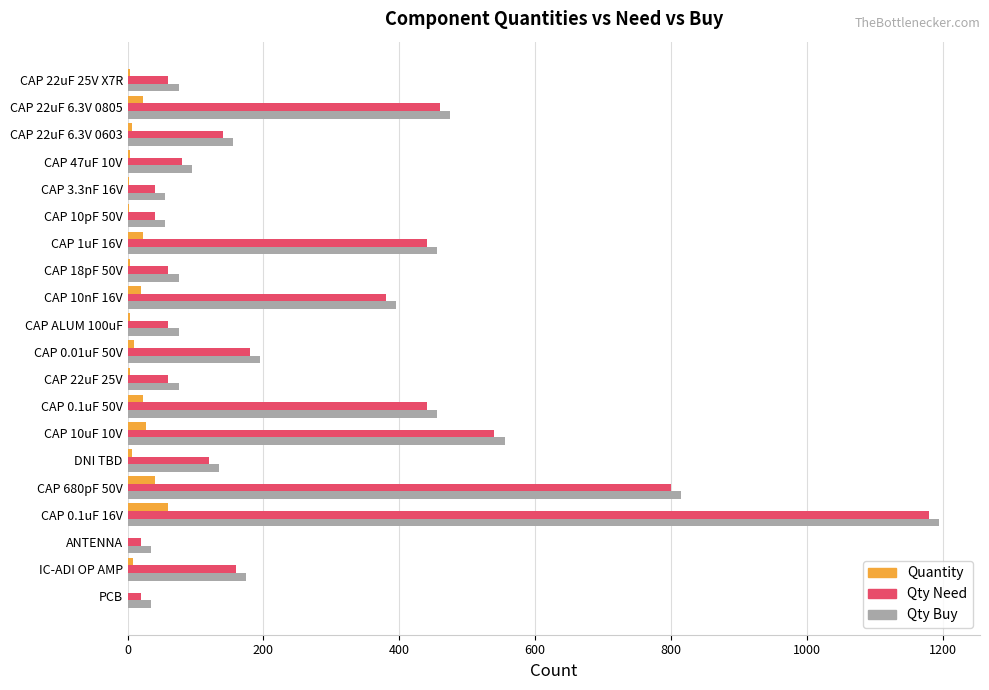

How many data points does each series have?

20